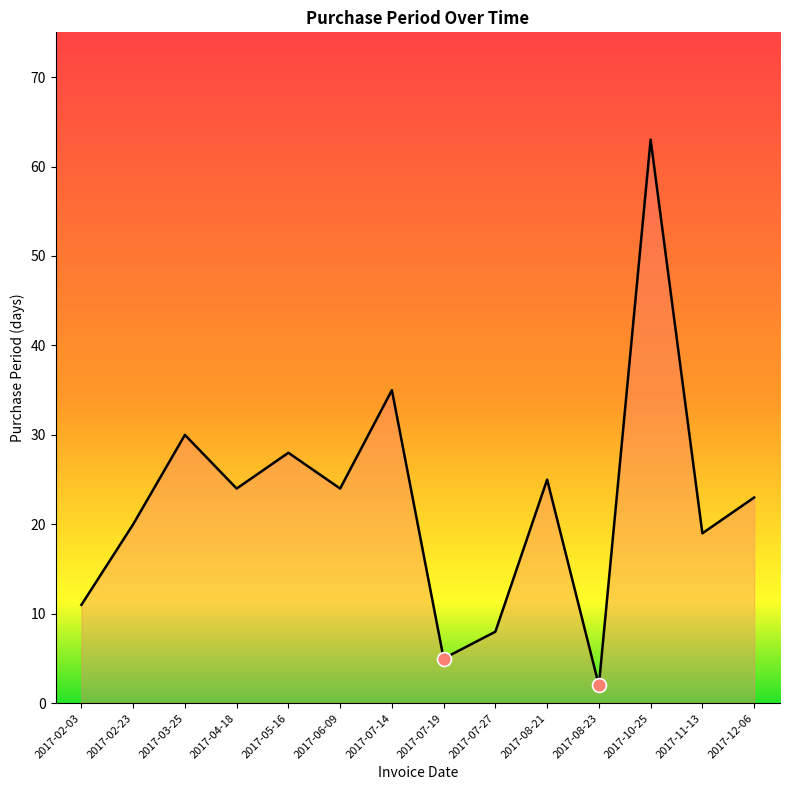

Between 2017-08-23 and 2017-02-03, which is larger?

2017-02-03